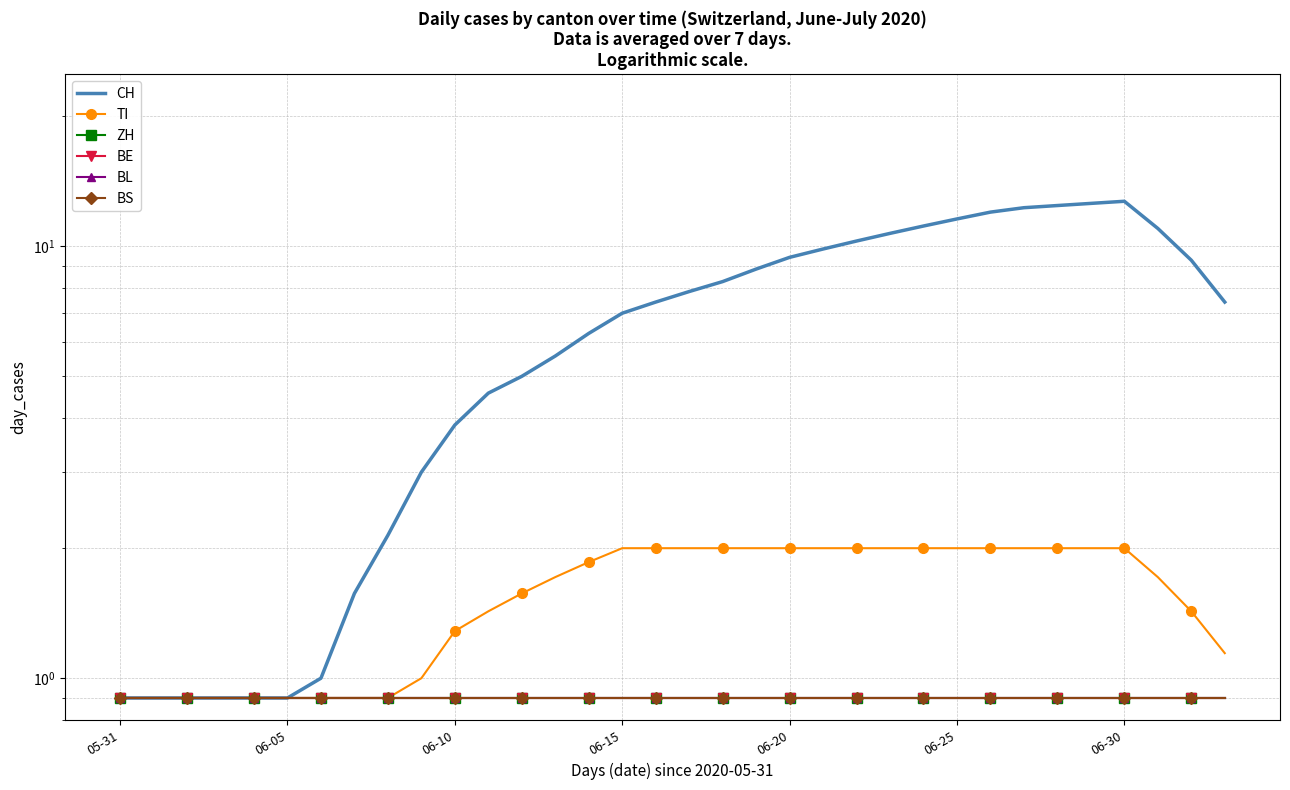

What is the average value of the ZH series?

0.9